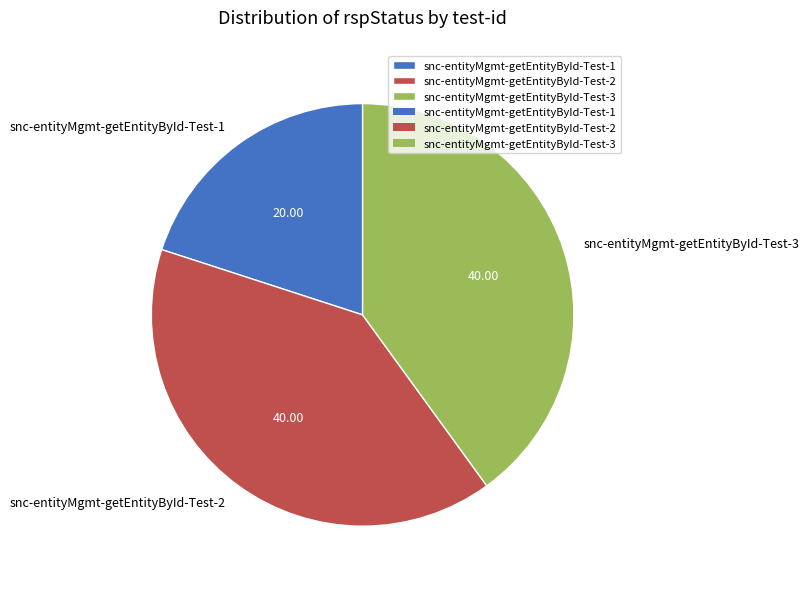

Which has a higher value, snc-entityMgmt-getEntityById-Test-2 or snc-entityMgmt-getEntityById-Test-1?

snc-entityMgmt-getEntityById-Test-2